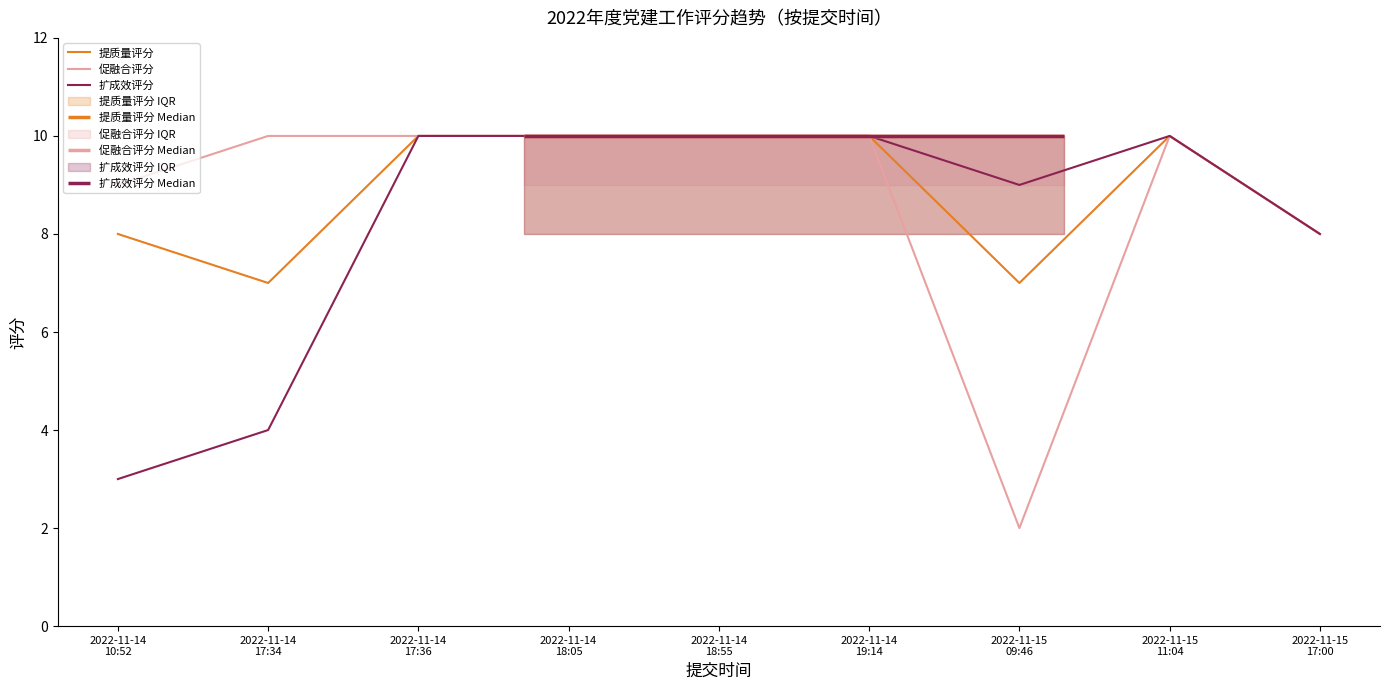

What is the difference between the second highest and second lowest values in the 提质量评分 series?

3